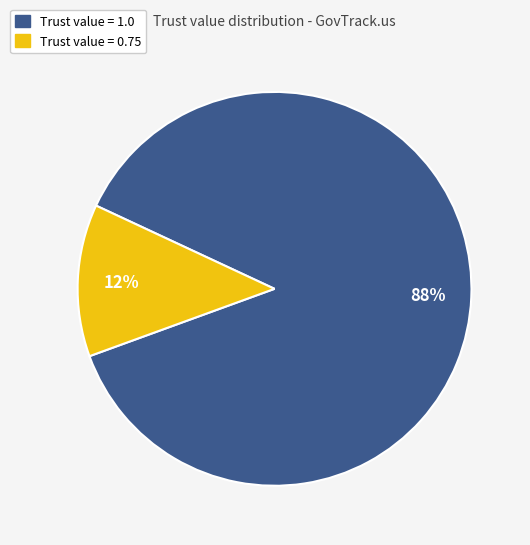

To the nearest percent, what is the average slice percentage?

50%